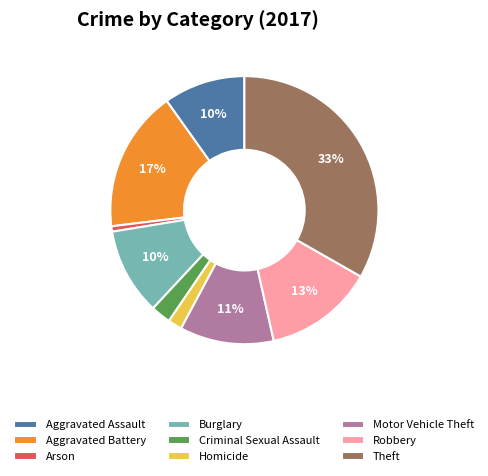

Do Theft and Motor Vehicle Theft together represent more than half of the pie?

No